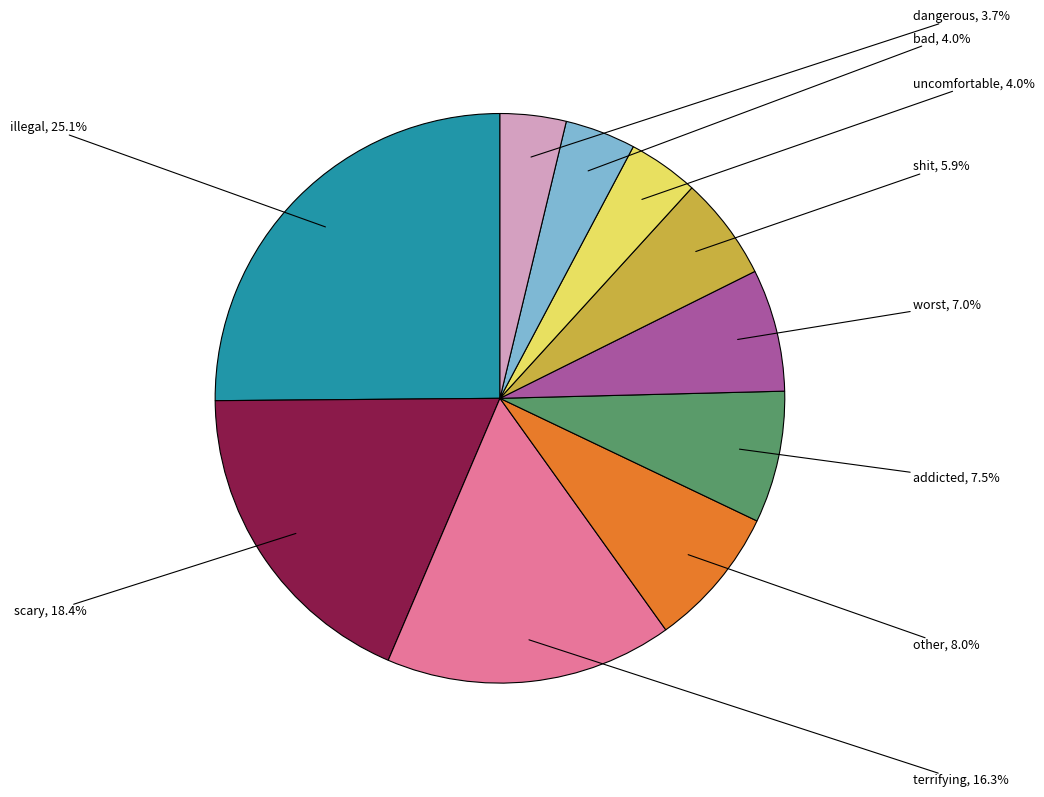

Does any single category account for the majority?

No